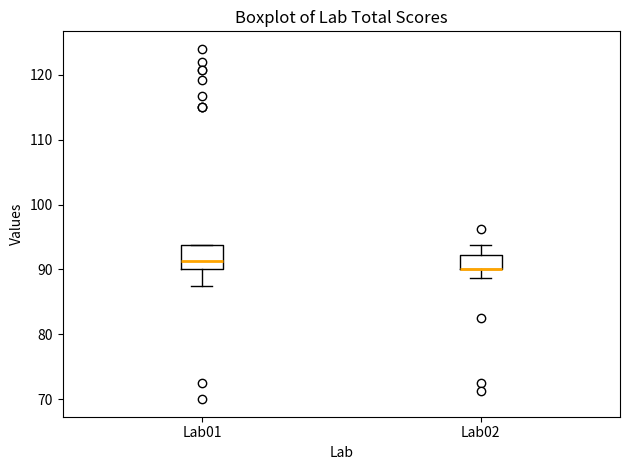

Reading left to right, read every box against the y-axis: the position of its median line, the range the box covers, and the ends of its whiskers. The values are not printed on the chart, so give them approximately, as read against the axis.

Lab01: median 91, box 90 to 94, whiskers 88 to 94
Lab02: median 90 (drawn on the box's lower edge), box 90 to 92, whiskers 89 to 94